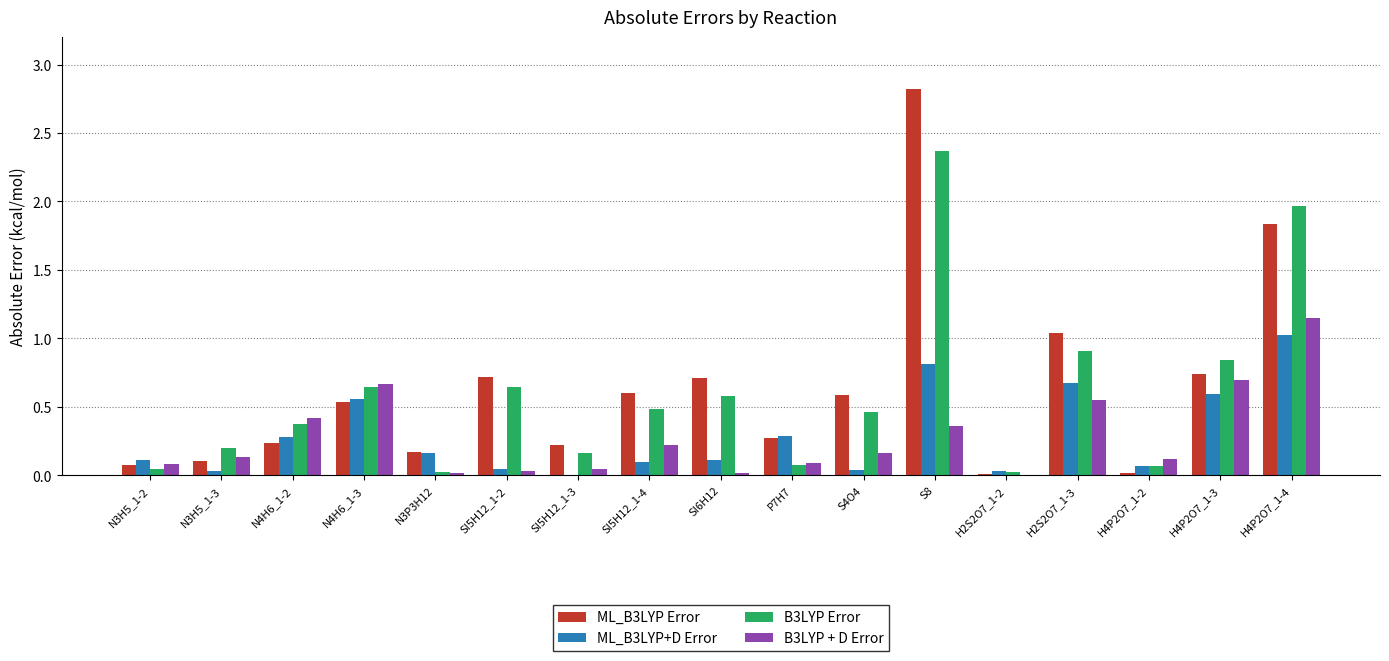

What value does the ML_B3LYP Error series have at P7H7?

0.3